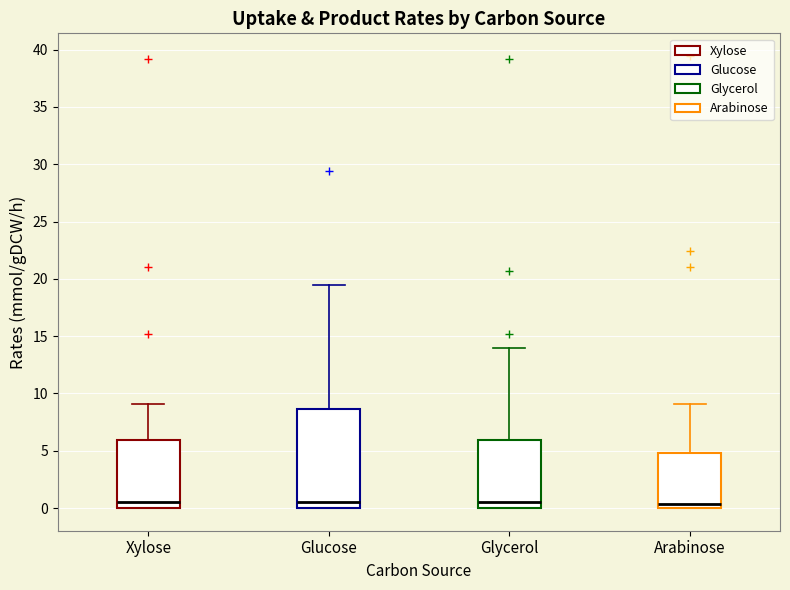

Reading left to right, read every box against the y-axis: the position of its median line, the range the box covers, and the ends of its whiskers. The values are not printed on the chart, so give them approximately, as read against the axis.

Xylose: median 0.5, box 0.0 to 6.0, whiskers 0.0 to 9.0
Glucose: median 0.5, box 0.0 to 8.5, whiskers 0.0 to 19.5
Glycerol: median 0.5, box 0.0 to 6.0, whiskers 0.0 to 14.0
Arabinose: median 0.5, box 0.0 to 5.0, whiskers 0.0 to 9.0